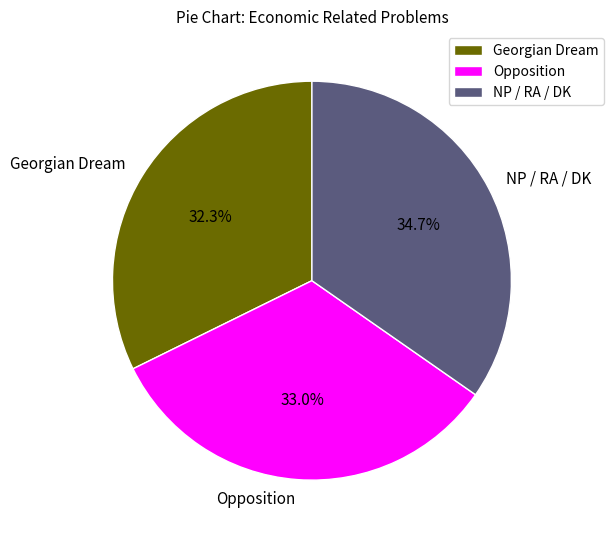

Between Georgian Dream and NP / RA / DK, which is larger?

NP / RA / DK